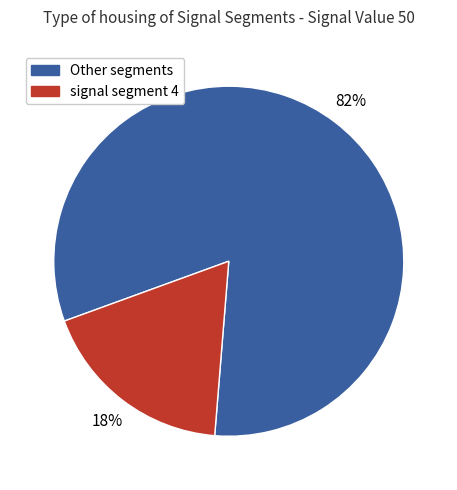

Is there a majority slice in this chart?

Yes